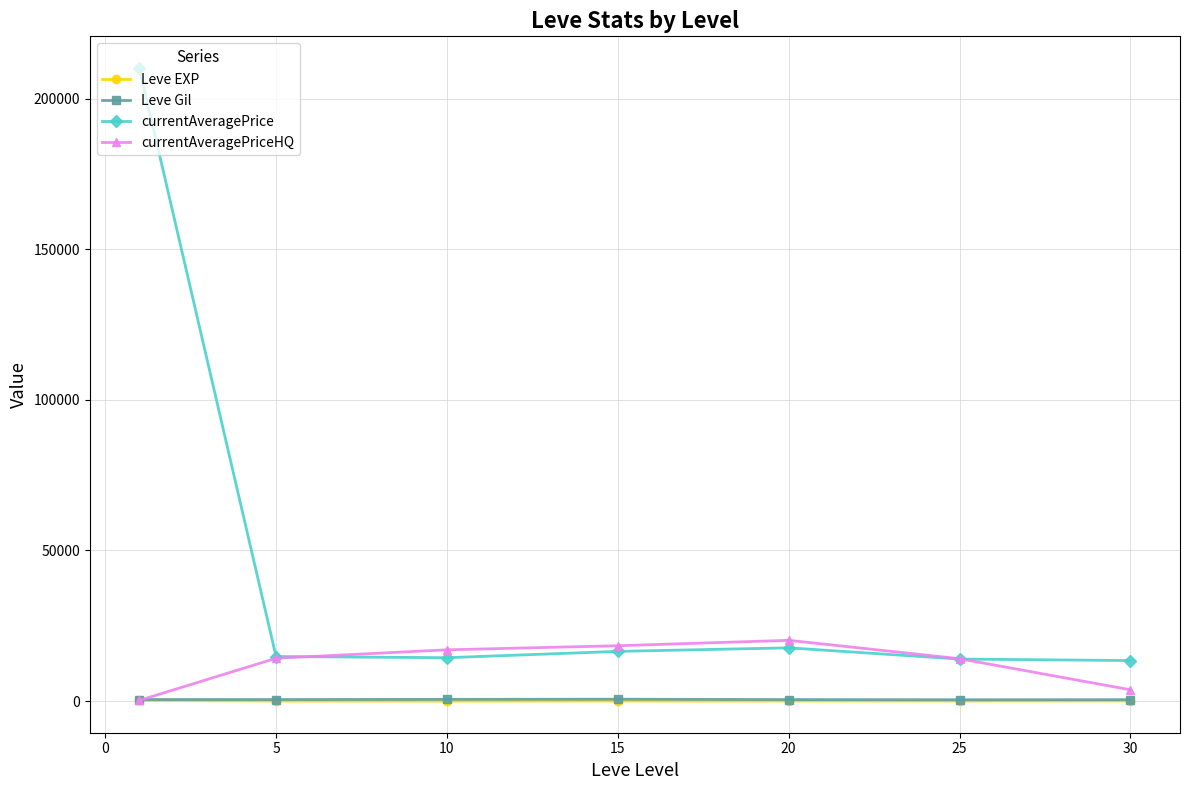

In Leve EXP, how many points are higher than both neighbors (excluding endpoints)?

1